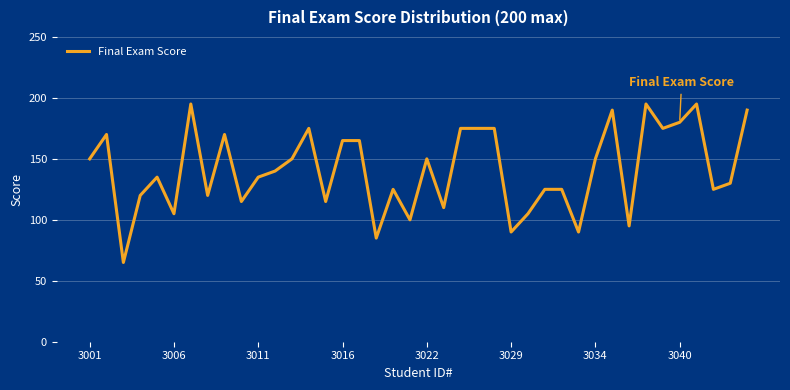

Reading left to right, extract all data points from this chart.

150	170	65	120	135	105	195	120	170	115	135	140	150	175	115	165	165	85	125	100	150	110	175	175	175	90	105	125	125	90	150	190	95	195	175	180	195	125	130	190